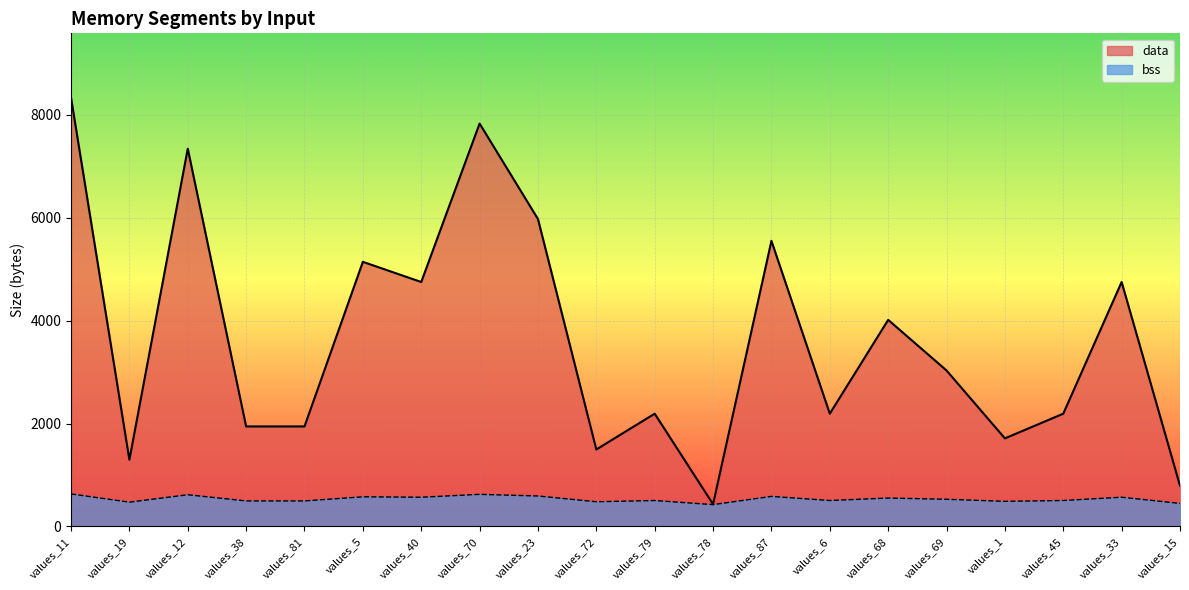

Reading left to right, transcribe all the data shown in this chart.

data: 8336	1296	7344	1944	1944	5144	4752	7832	5976	1496	2192	432	5552	2192	4016	3032	1712	2192	4752	792
bss: 632	472	616	496	496	576	568	624	592	480	504	424	584	504	552	528	488	504	568	448